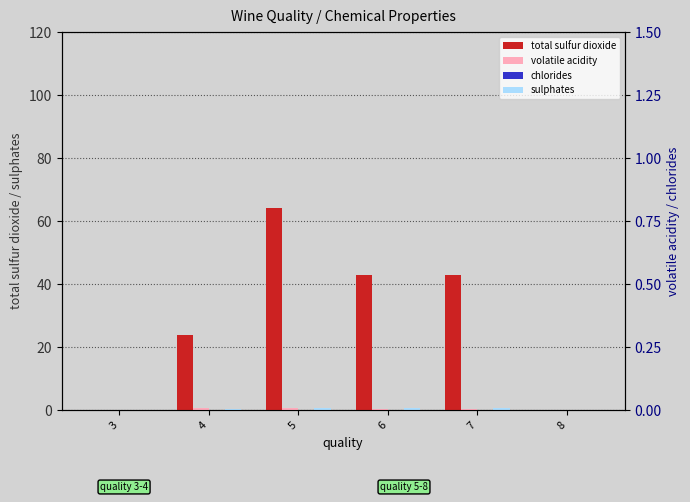

At 8, list the series in order from smallest to largest.

total sulfur dioxide, volatile acidity, chlorides, sulphates